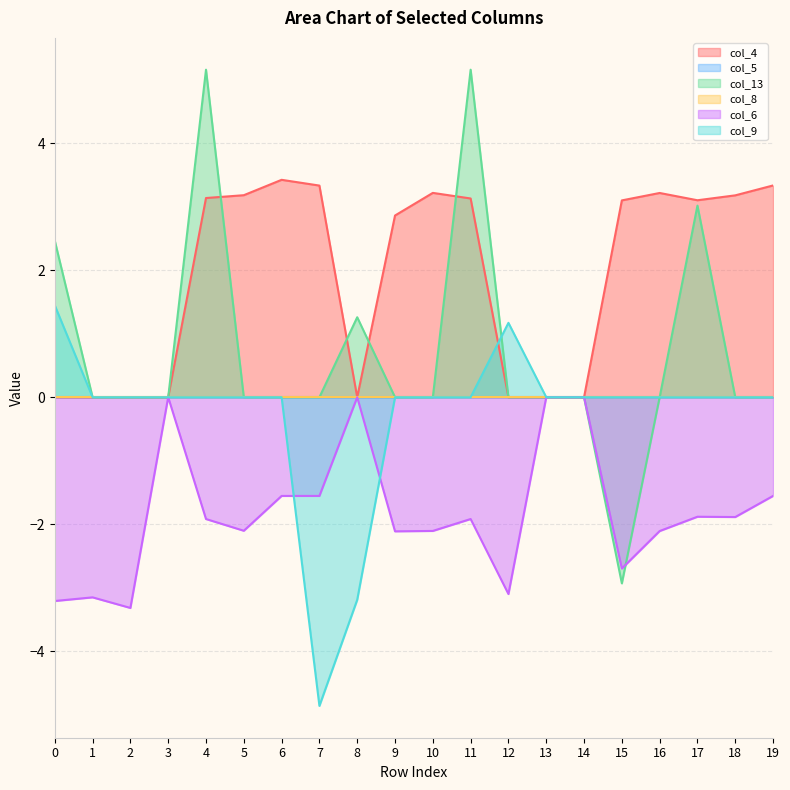

What is the value of the col_4 point at the 20th from the left?

3.3